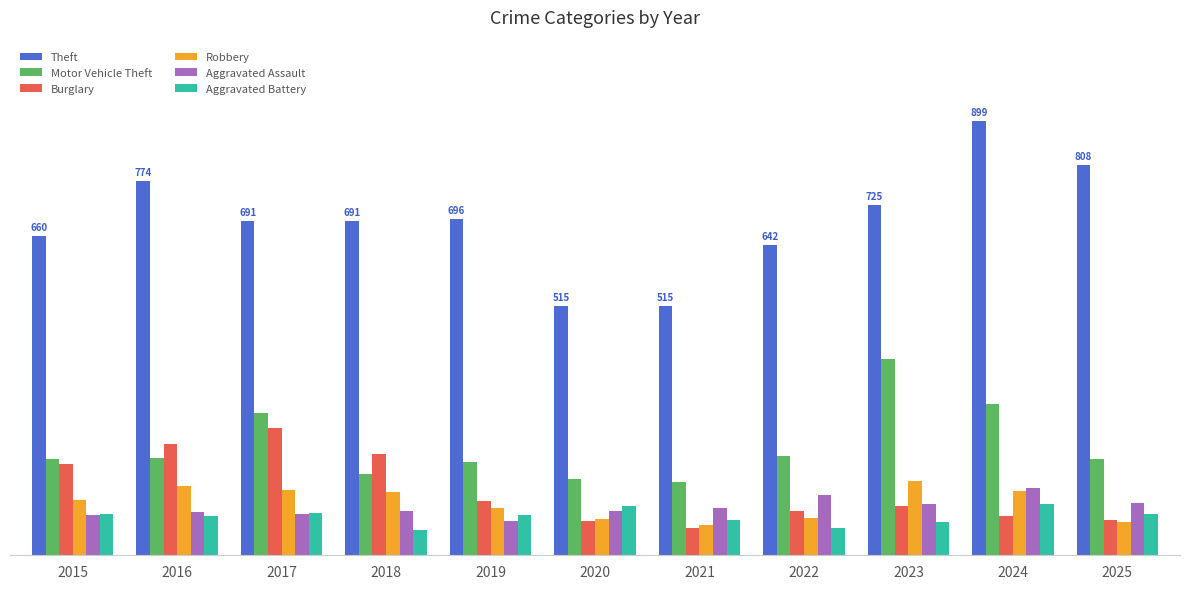

List the labels in order of Burglary value, smallest first.

2021, 2020, 2025, 2024, 2022, 2023, 2019, 2015, 2018, 2016, 2017